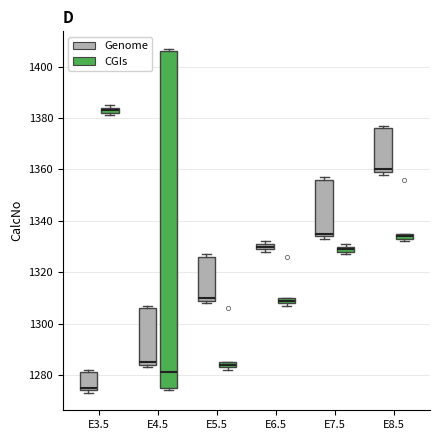

Where is the lower edge of the box for E5.5 (Genome) on the y-axis? The values are not printed on the chart, so give them approximately, as read against the axis.

1310